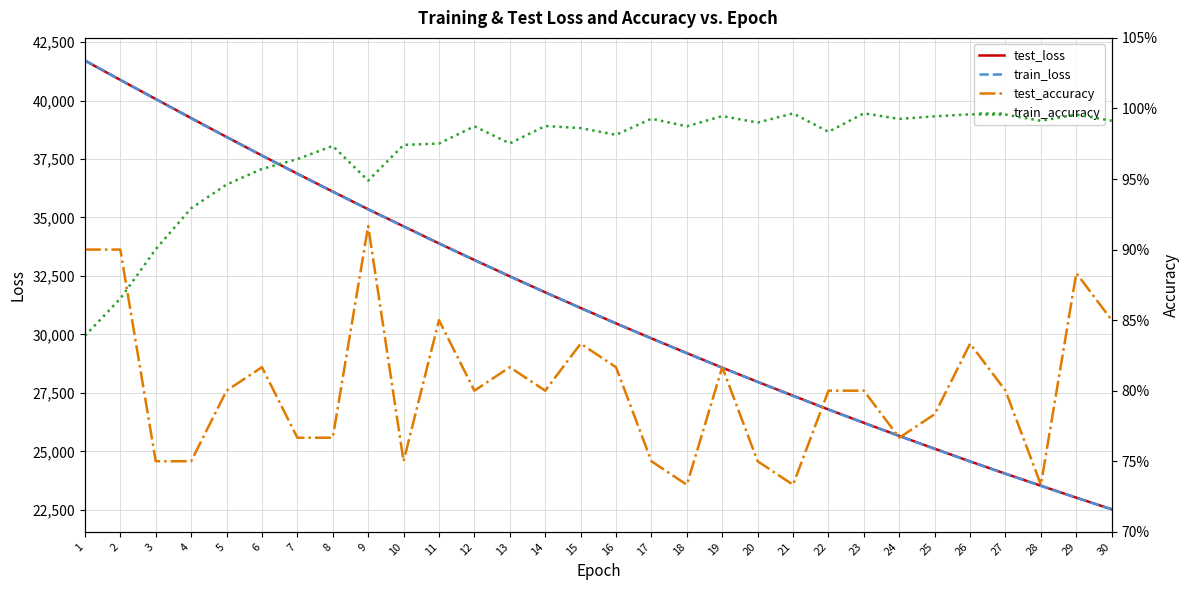

At which label is test_loss closest to 32115?

14